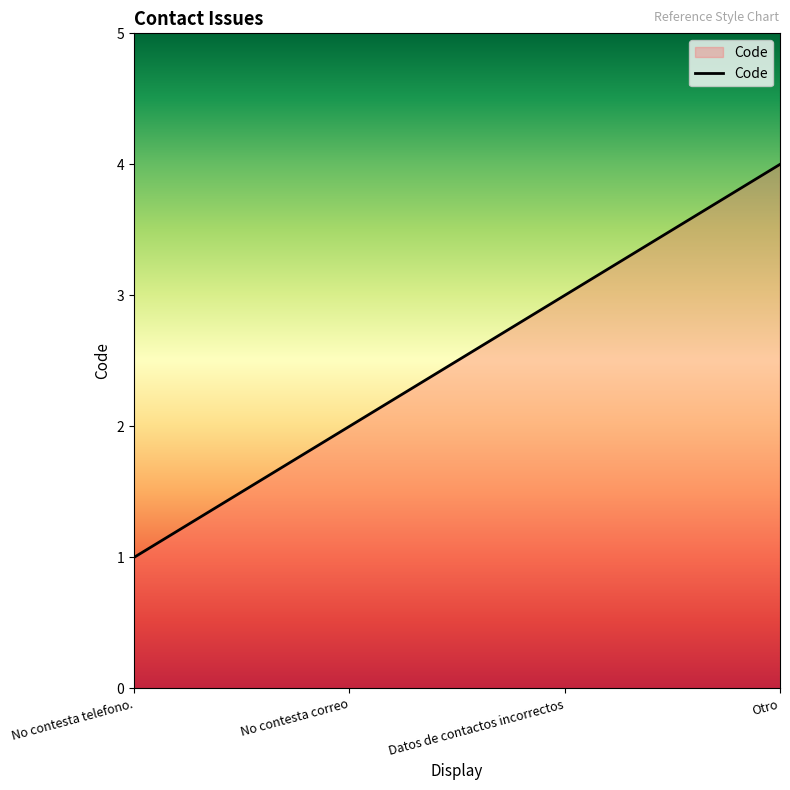

What is the approximate value at Datos de contactos incorrectos?

3